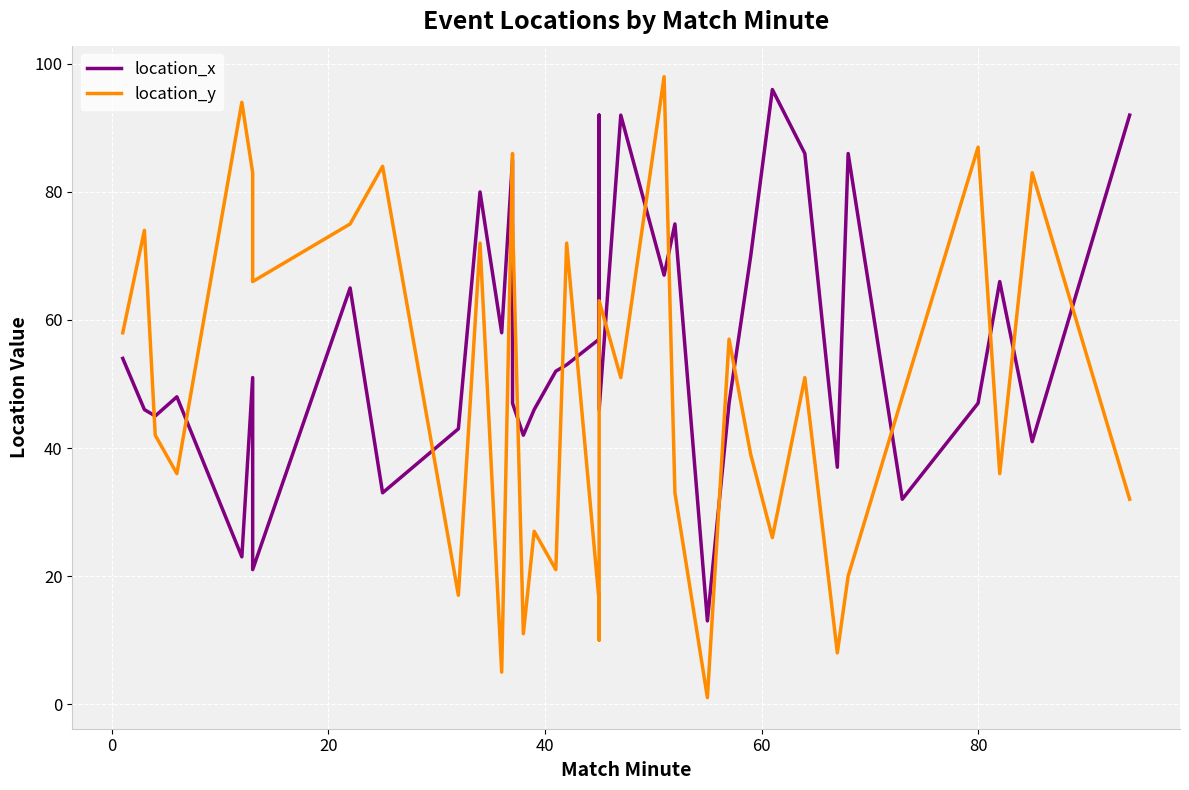

What is the difference between the second highest and minimum values in the location_y series?

93